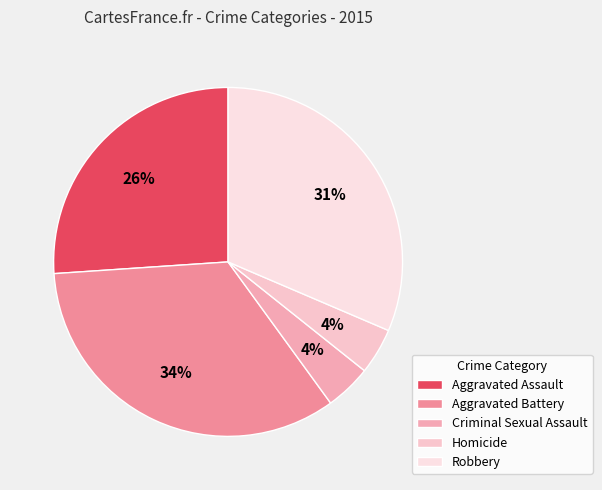

Count the number of slices in the pie.

5